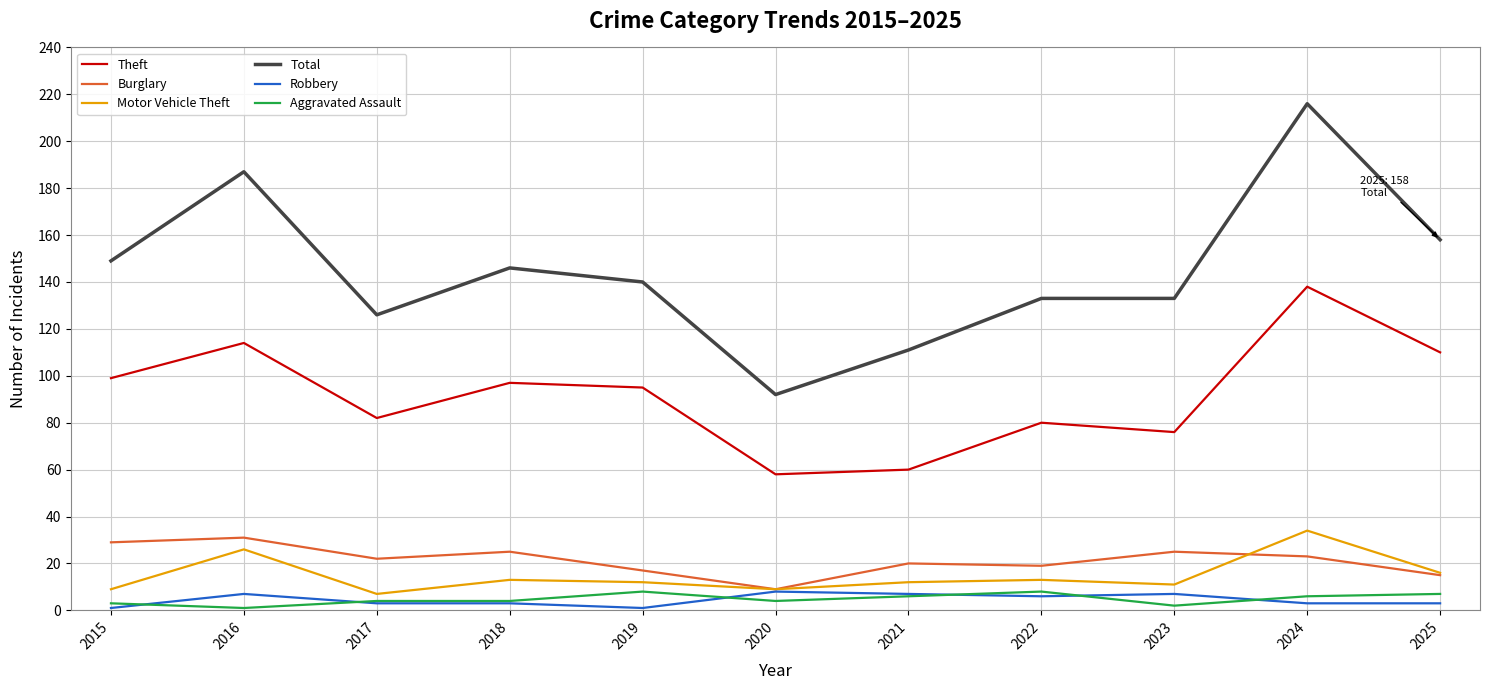

The Burglary series shows 29 at 2015. True or false?

True